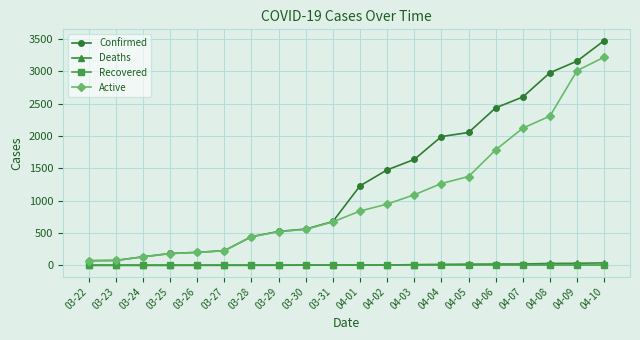

Which series has the largest range (max minus min)?

Confirmed